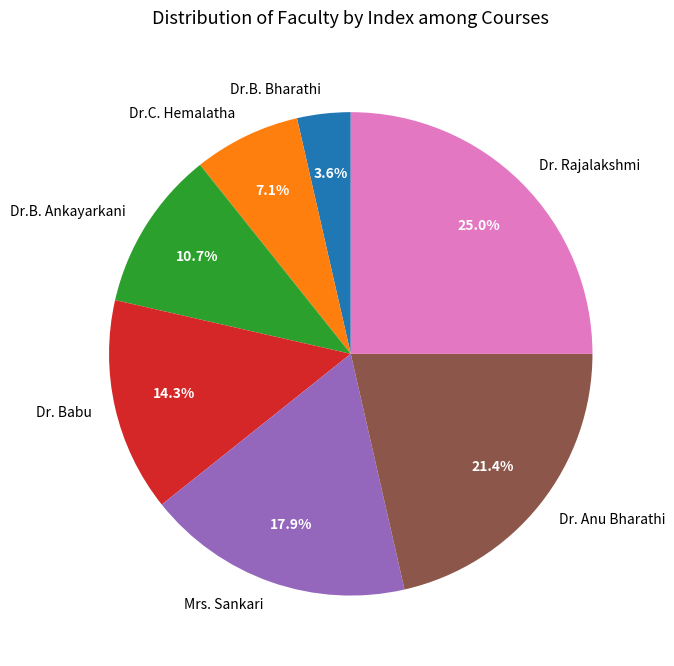

How much of the chart is everything except Dr. Babu?

85.7%